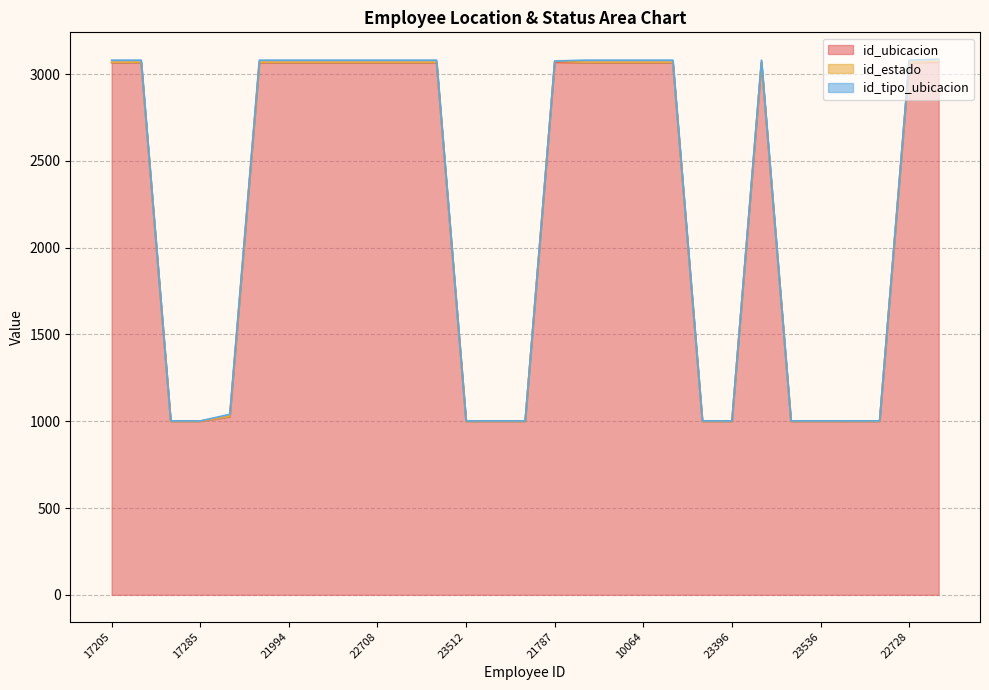

Does the chart display data point markers on the line(s)?

No